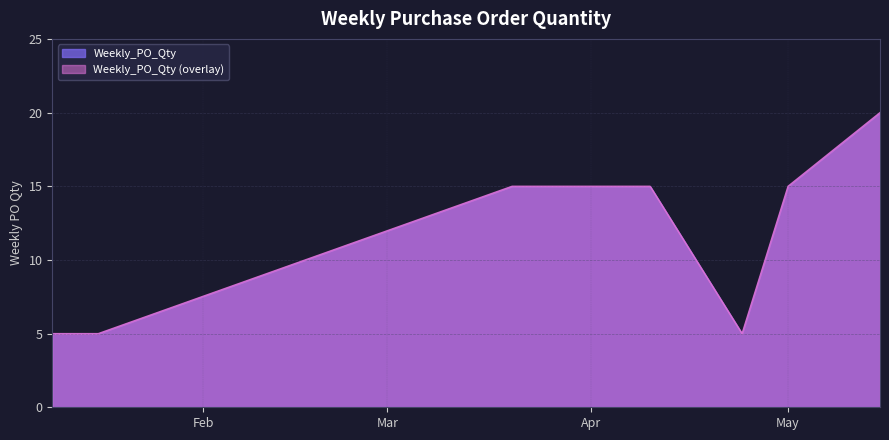

Reading left to right, what are all the values shown in this chart?

5	5	15	15	10	5	15	20